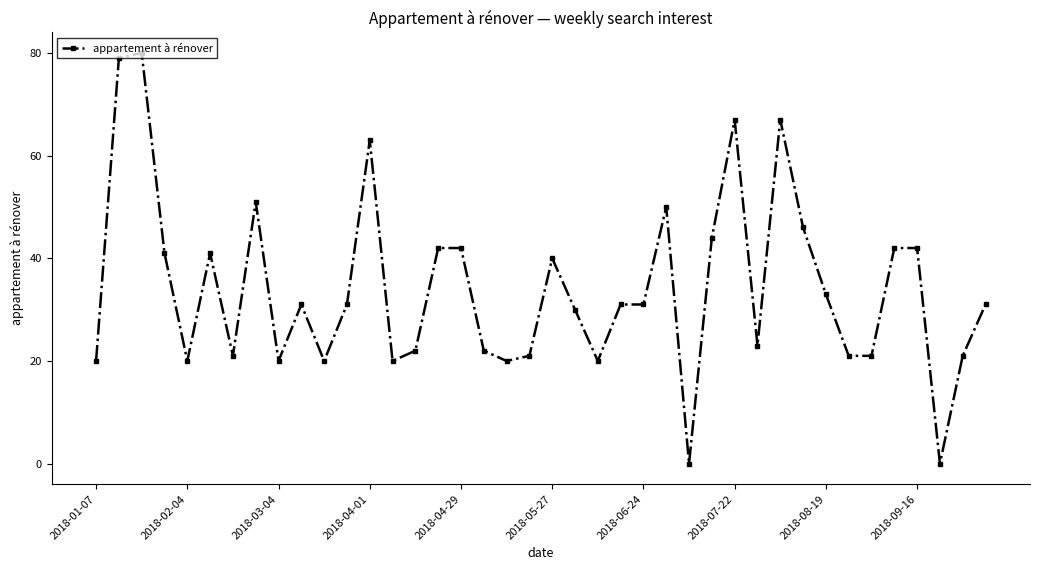

What is the greatest value displayed?

80